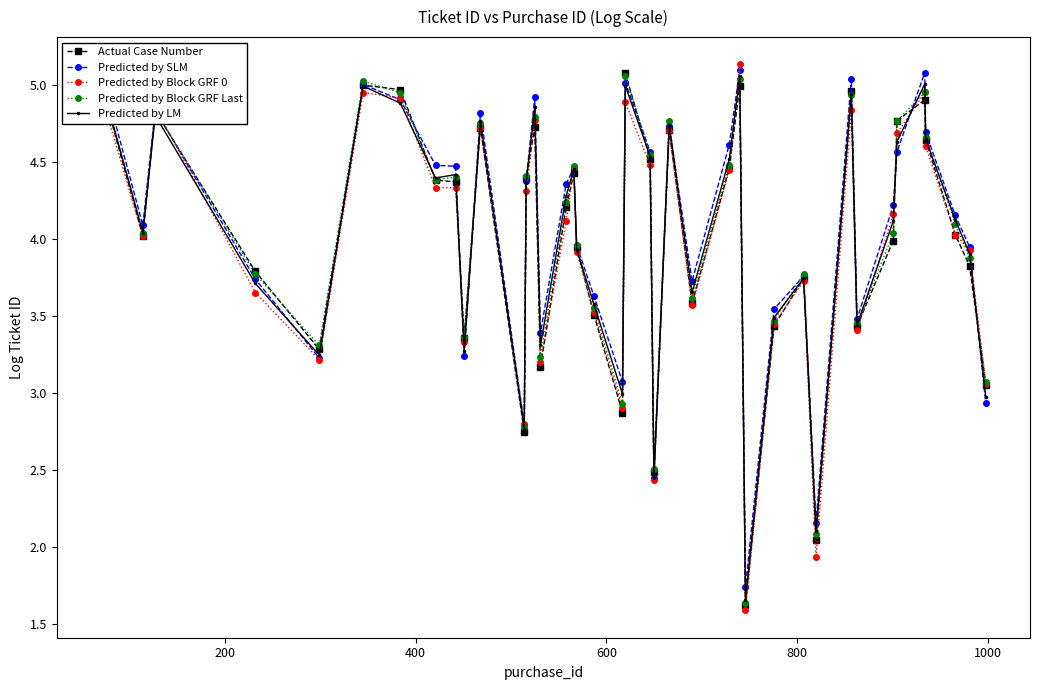

True or false: Predicted by LM has more than 2 interior local peaks.

True